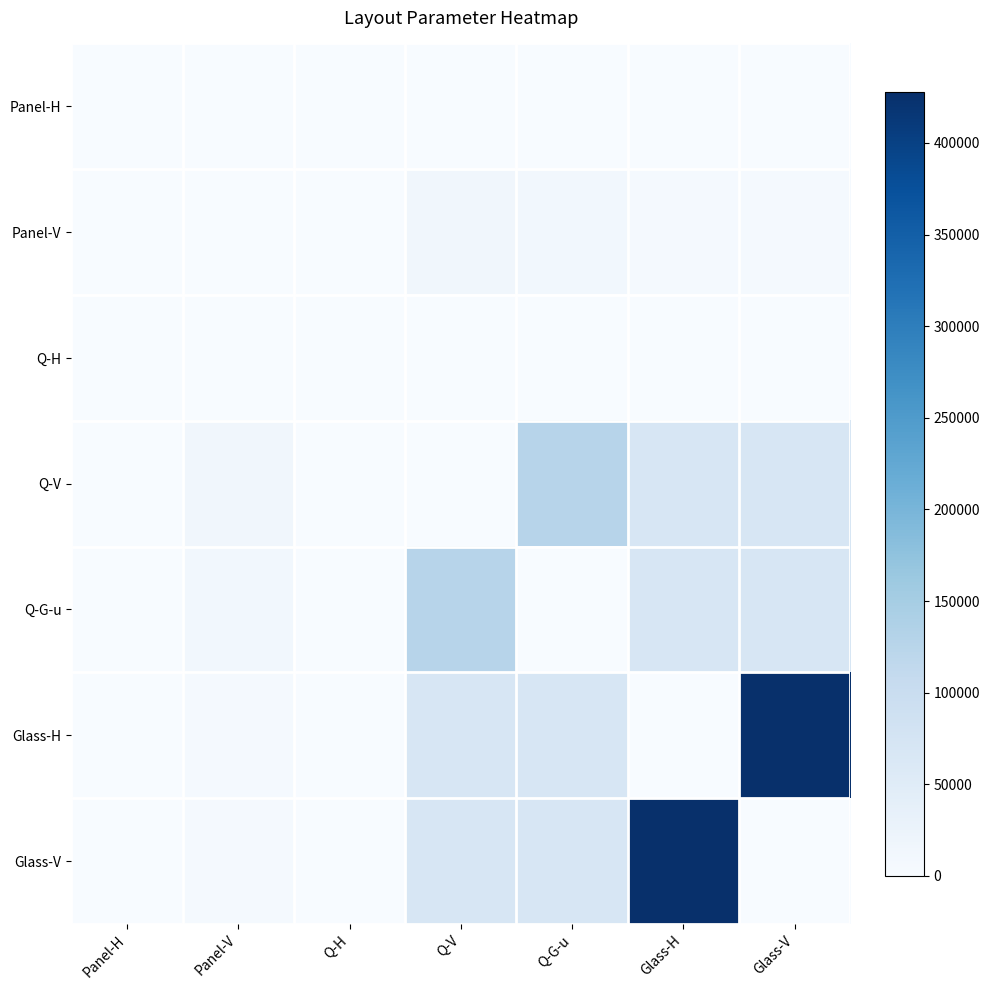

List the series in order of their peak value, highest first.

Glass-H, Glass-V, Q-V, Q-G-u, Panel-V, Panel-H, Q-H